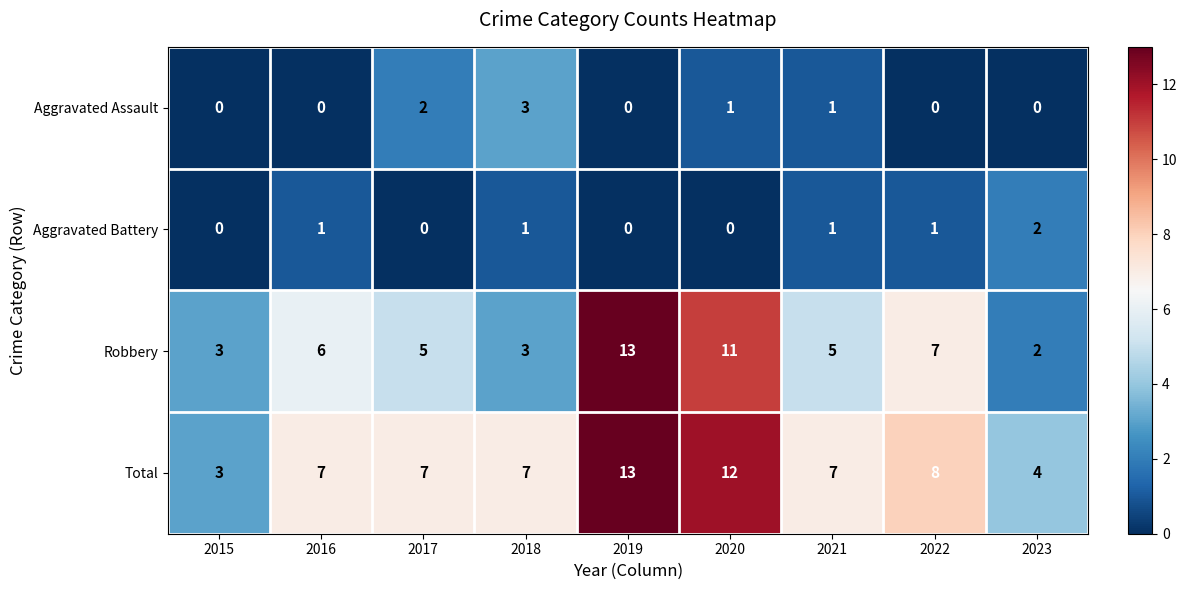

At which category is the sum across all series the highest?

2019